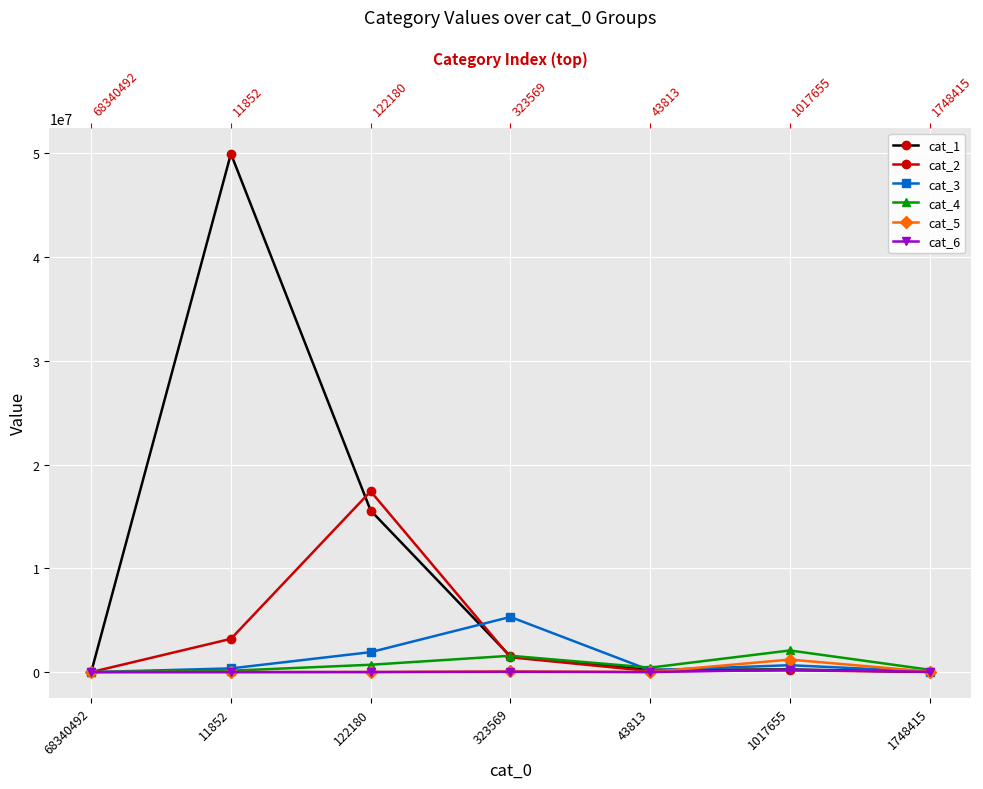

What is the sum of the cat_6 values at 1017655 and 323569?

245276